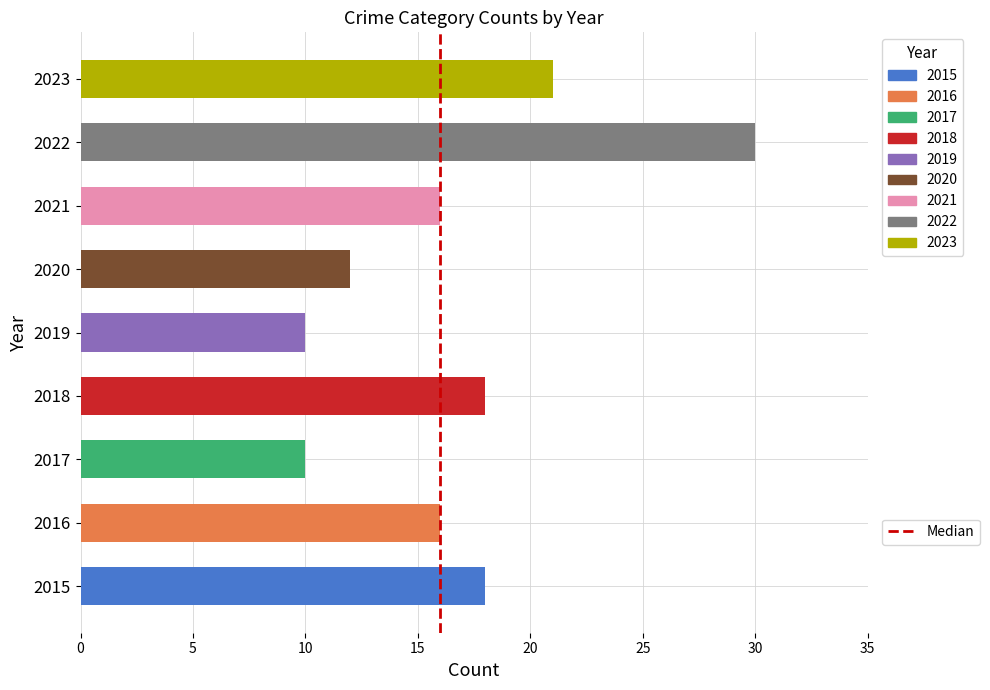

Are the bars horizontal?

Yes